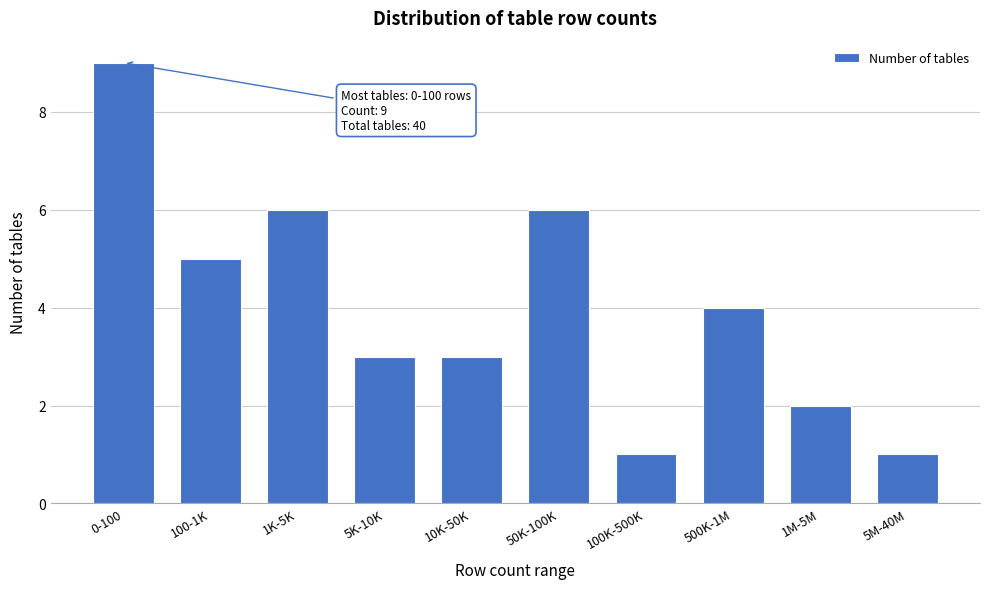

Reading left to right, transcribe all the data shown in this chart.

9	5	6	3	3	6	1	4	2	1